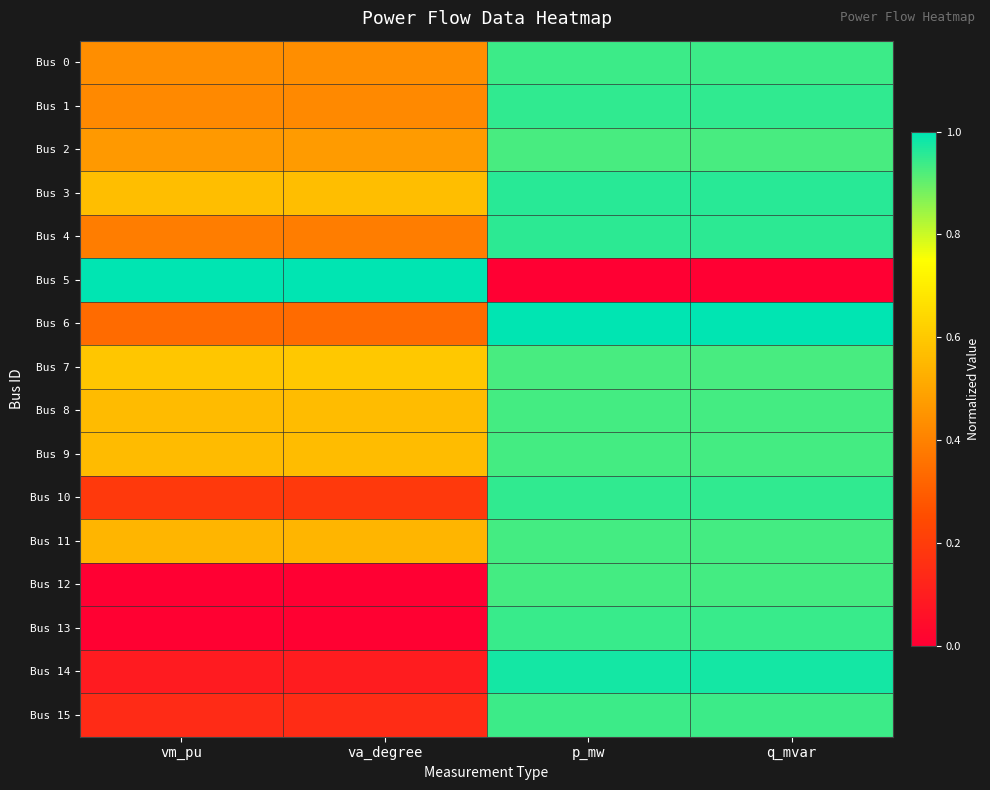

Reading left to right, transcribe all the data shown in this chart.

Bus 0: vm_pu=0.4	va_degree=0.4	p_mw=0.9	q_mvar=0.9
Bus 1: vm_pu=0.4	va_degree=0.4	p_mw=1.0	q_mvar=1.0
Bus 2: vm_pu=0.5	va_degree=0.5	p_mw=0.9	q_mvar=0.9
Bus 3: vm_pu=0.6	va_degree=0.6	p_mw=1.0	q_mvar=1.0
Bus 4: vm_pu=0.4	va_degree=0.4	p_mw=1.0	q_mvar=1.0
Bus 5: vm_pu=1.0	va_degree=1.0	p_mw=0.0	q_mvar=0.0
Bus 6: vm_pu=0.3	va_degree=0.3	p_mw=1.0	q_mvar=1.0
Bus 7: vm_pu=0.6	va_degree=0.6	p_mw=0.9	q_mvar=0.9
Bus 8: vm_pu=0.6	va_degree=0.6	p_mw=0.9	q_mvar=0.9
Bus 9: vm_pu=0.6	va_degree=0.6	p_mw=0.9	q_mvar=0.9
Bus 10: vm_pu=0.2	va_degree=0.2	p_mw=1.0	q_mvar=1.0
Bus 11: vm_pu=0.5	va_degree=0.5	p_mw=0.9	q_mvar=0.9
Bus 12: vm_pu=0.0	va_degree=0.0	p_mw=0.9	q_mvar=0.9
Bus 13: vm_pu=0.0	va_degree=0.0	p_mw=0.9	q_mvar=0.9
Bus 14: vm_pu=0.1	va_degree=0.1	p_mw=1.0	q_mvar=1.0
Bus 15: vm_pu=0.1	va_degree=0.1	p_mw=0.9	q_mvar=0.9